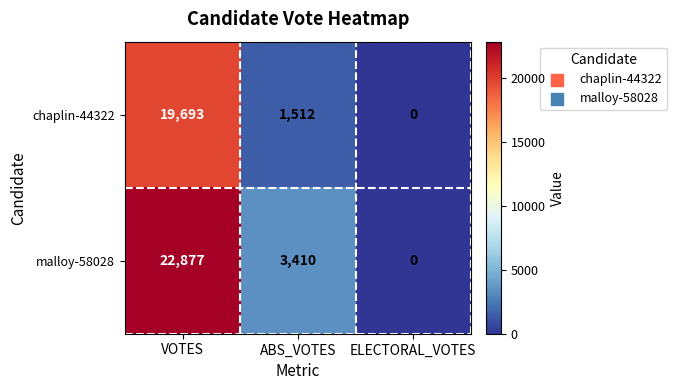

The chaplin-44322 series shows 19693 at VOTES. True or false?

True